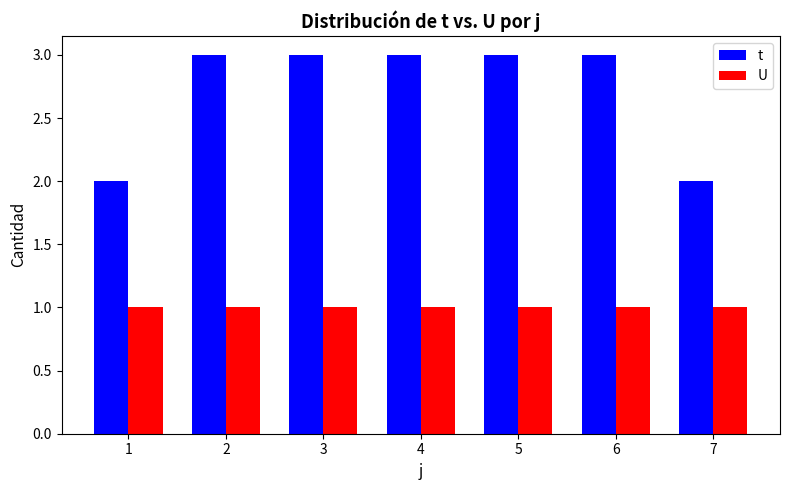

What is the smallest value displayed?

1